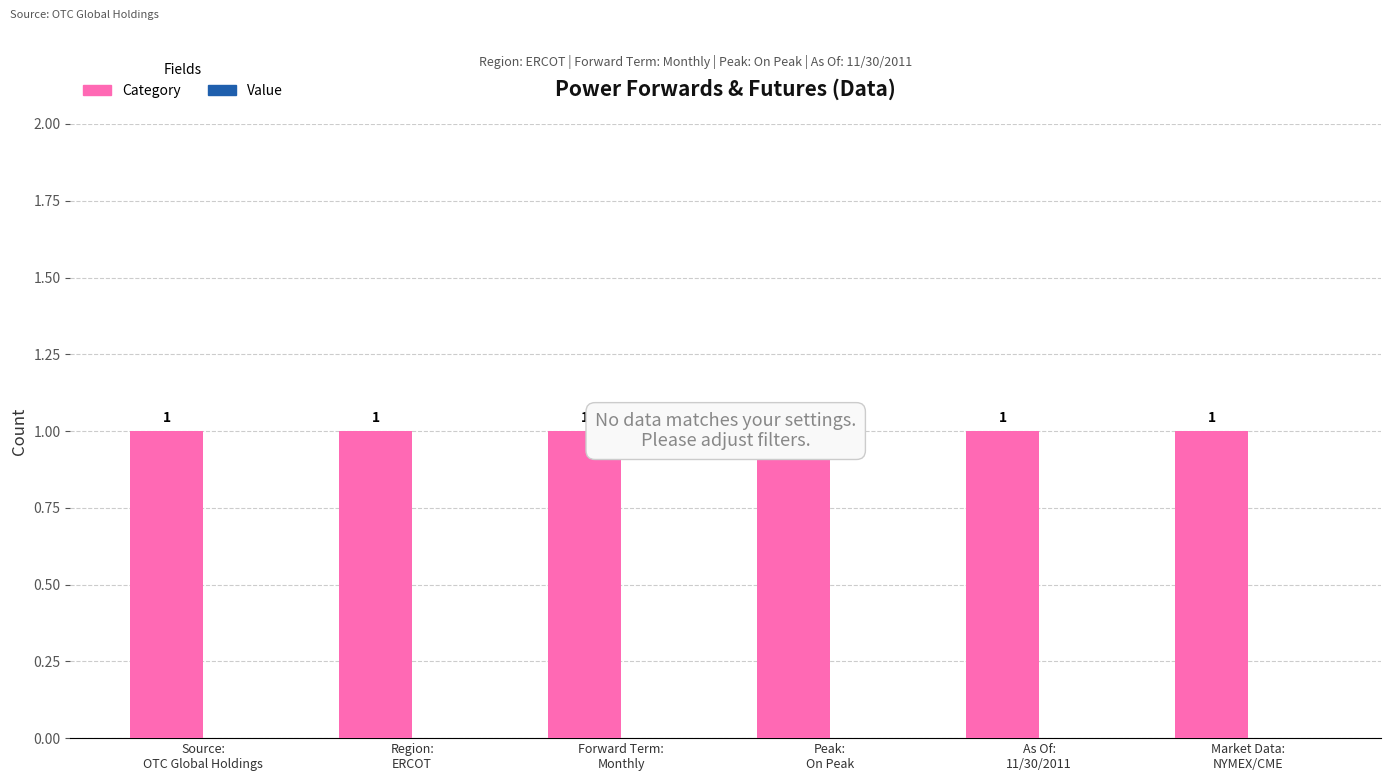

What is the label of the 2nd bar from the left?

Region:
ERCOT